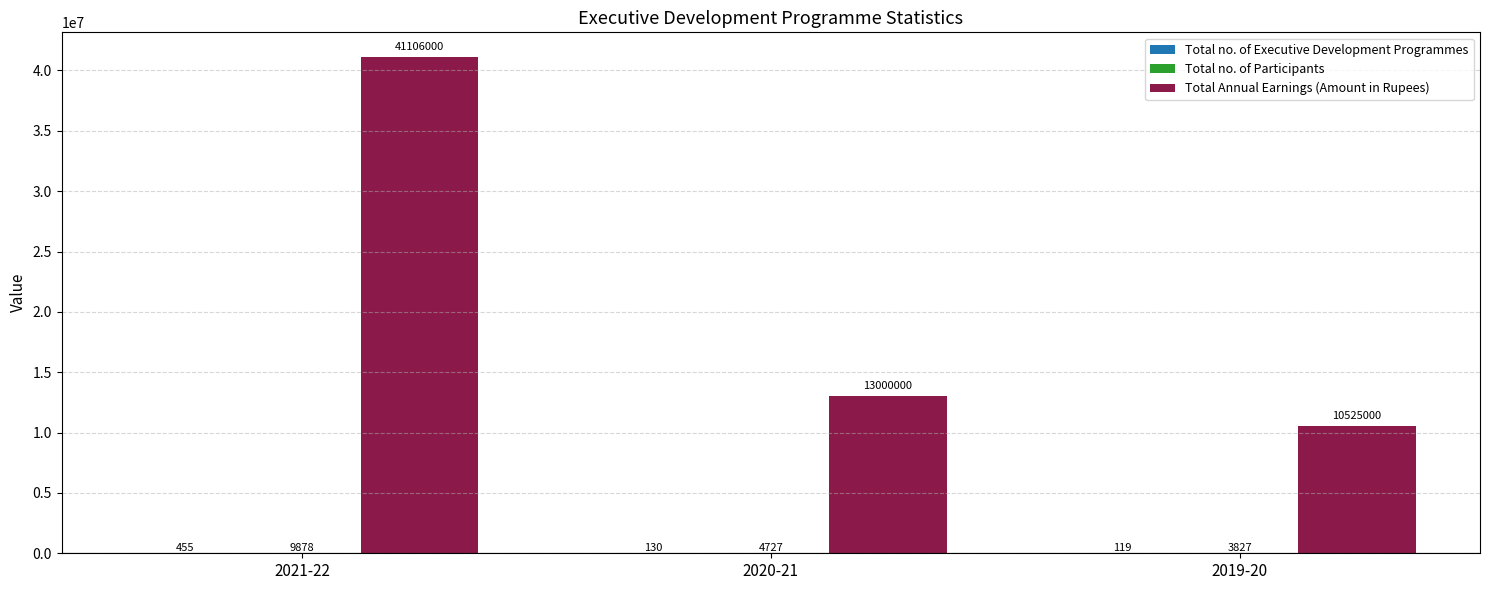

At which category does the chart reach its peak across all series?

2021-22